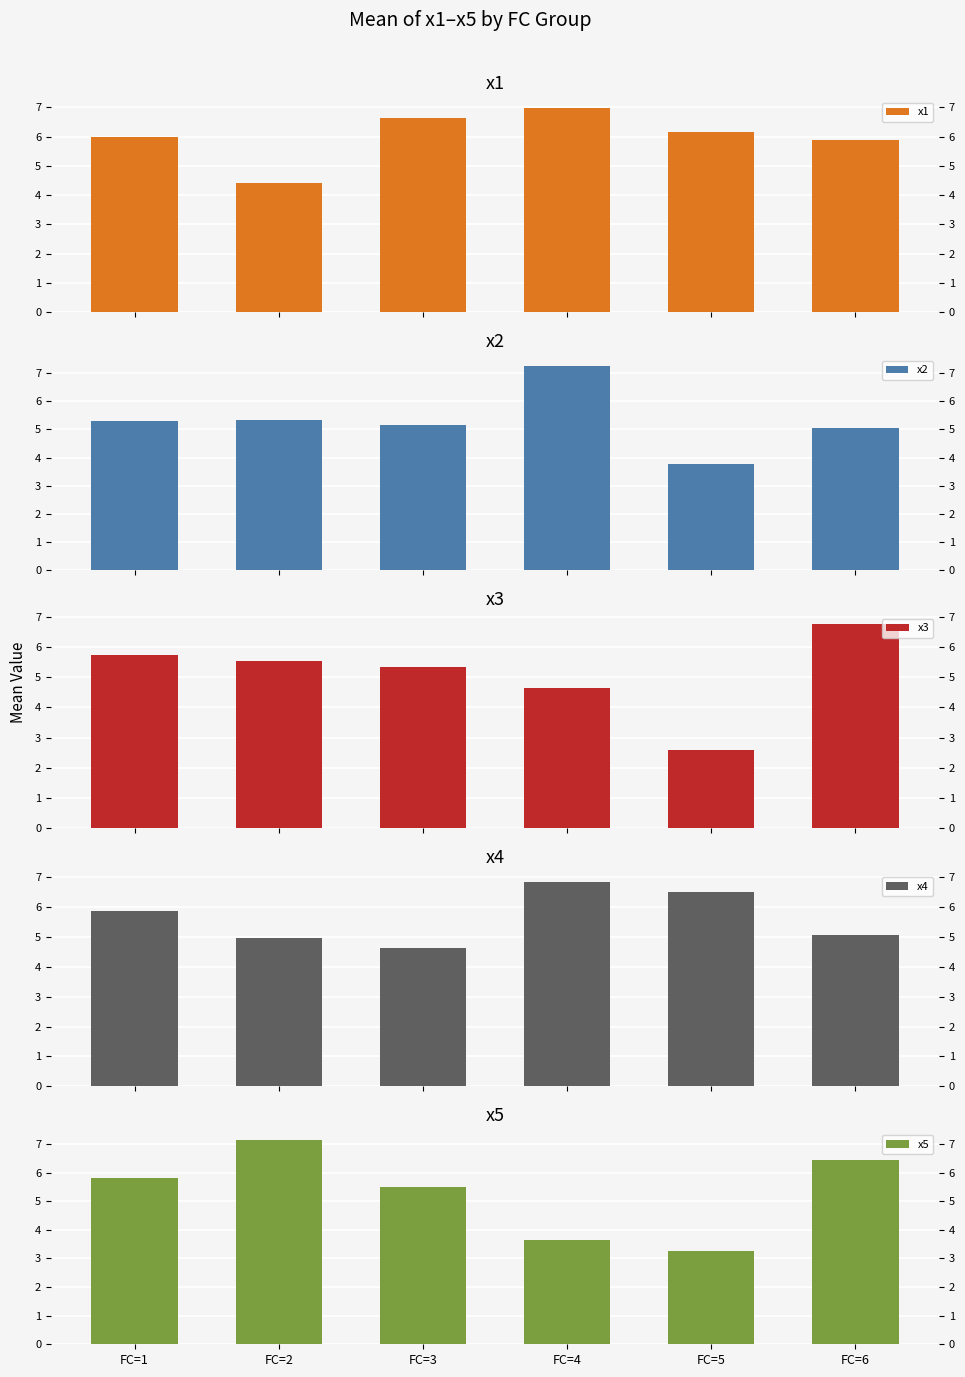

What is the maximum value shown in the chart?

7.3